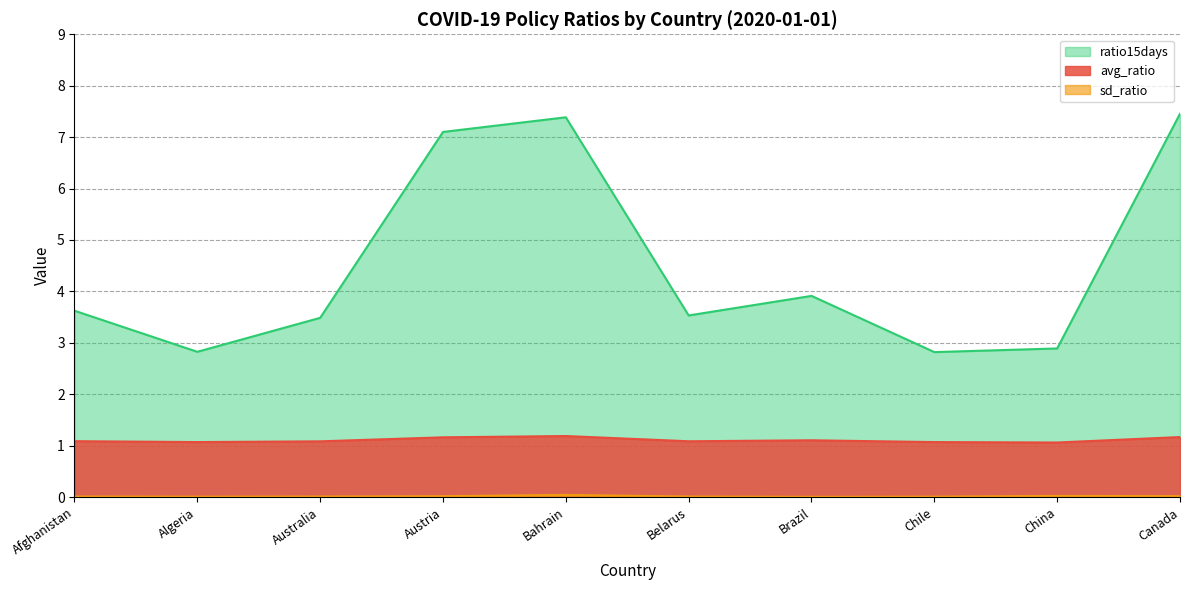

Reading left to right, extract all data points from this chart.

avg_ratio: 1.1	1.1	1.1	1.2	1.2	1.1	1.1	1.1	1.1	1.2
sd_ratio: 0.0	0.0	0.0	0.0	0.0	0.0	0.0	0.0	0.0	0.0
ratio15days: 3.6	2.8	3.5	7.1	7.4	3.5	3.9	2.8	2.9	7.5